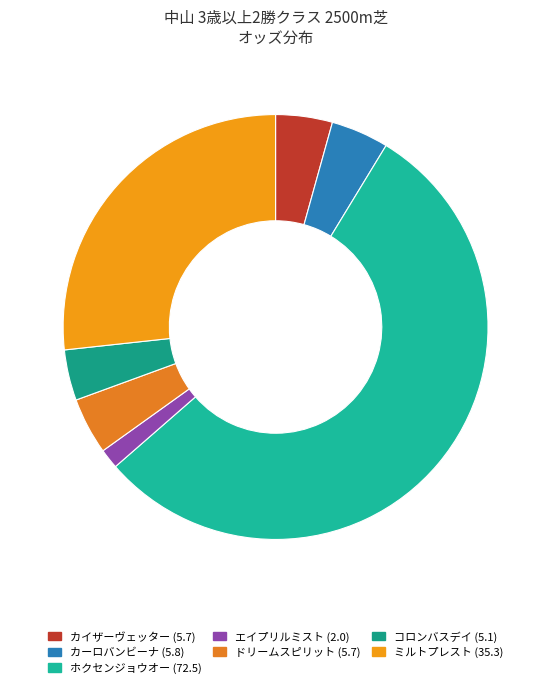

Count the number of slices in the pie.

7